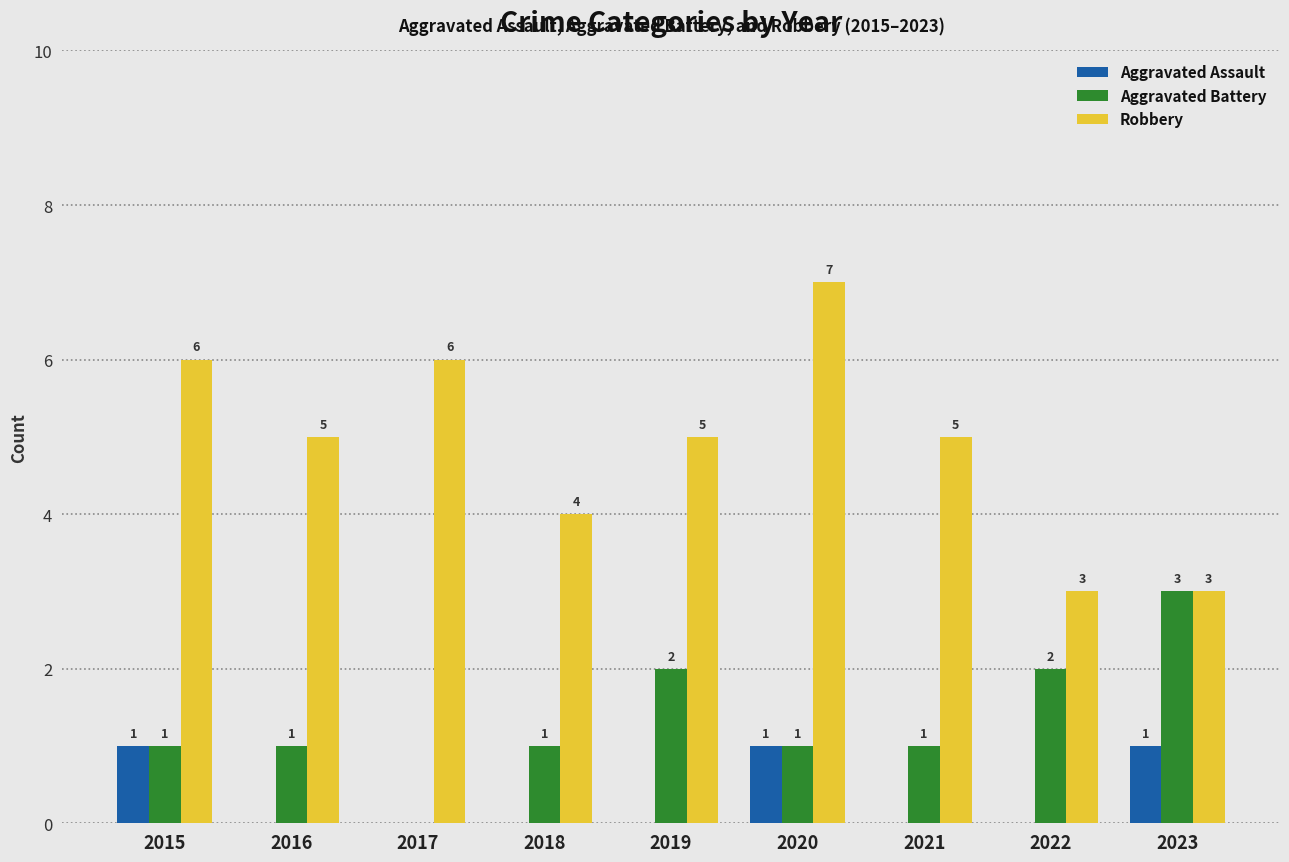

Between 2018 and 2021, which series saw the biggest shift?

Robbery